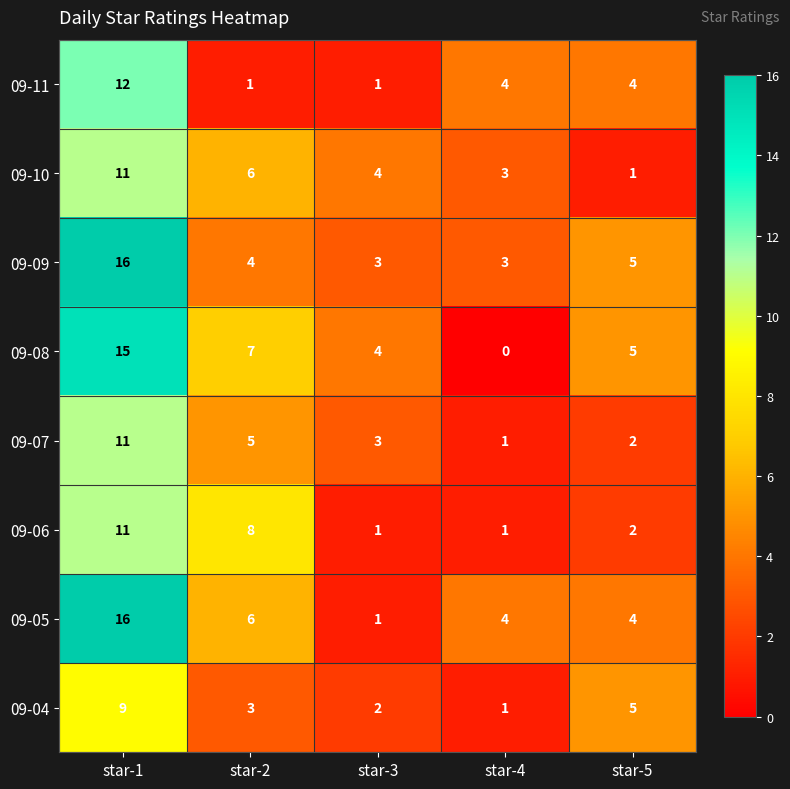

Rank the categories by 09-10 value from highest to lowest.

star-1, star-2, star-3, star-4, star-5